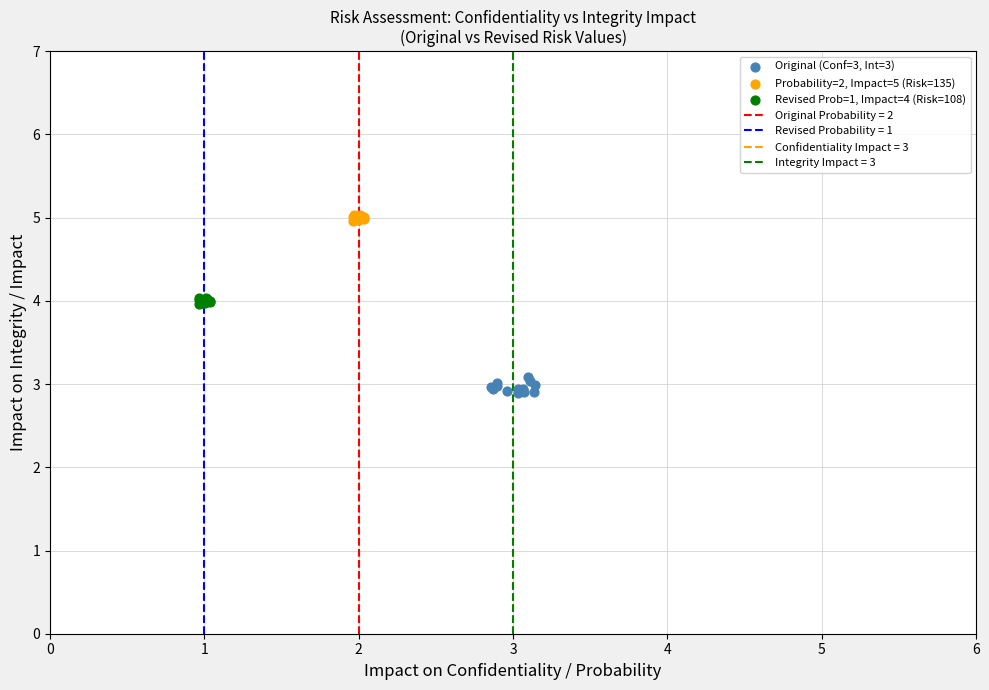

Which series reaches the maximum Y coordinate?

Probability=2, Impact=5 (Risk=135)